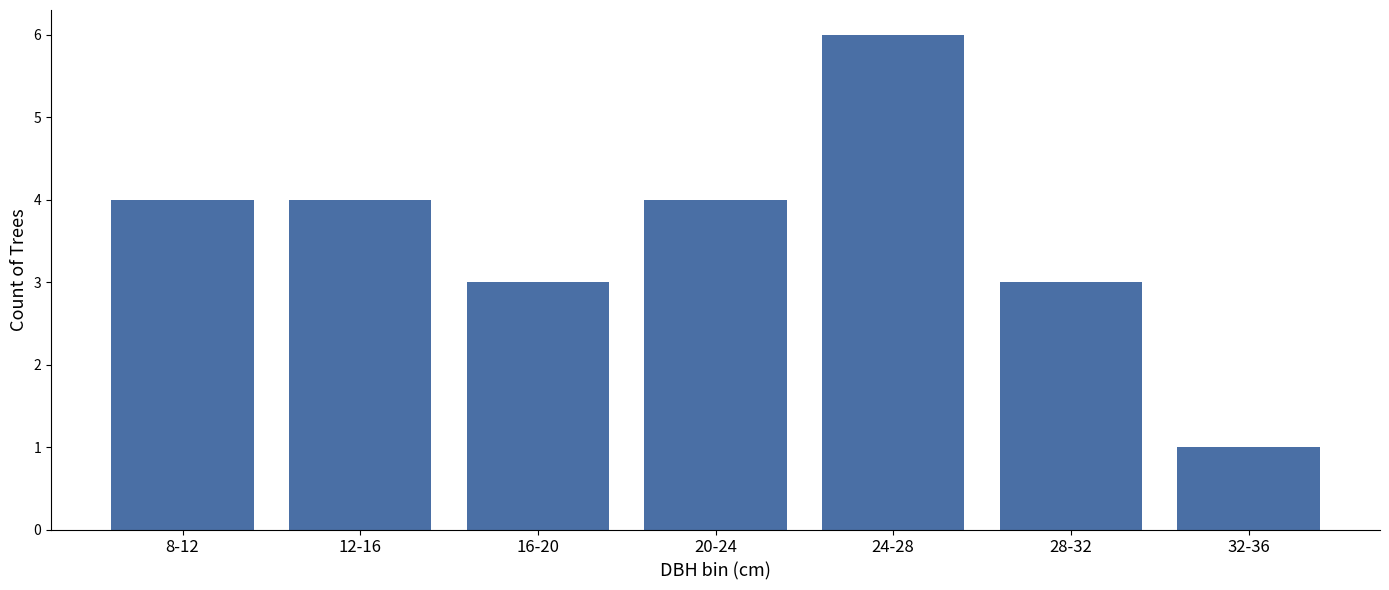

Reading left to right, what are all the values shown in this chart?

8-12=4	12-16=4	16-20=3	20-24=4	24-28=6	28-32=3	32-36=1